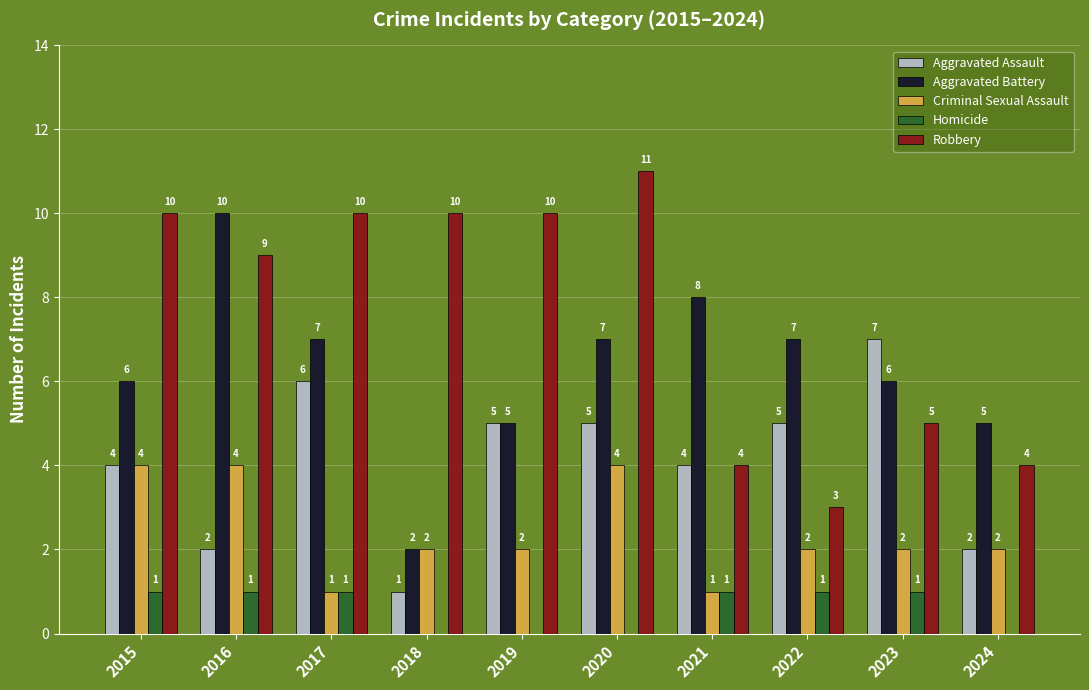

What value does the Robbery series have at 2022?

3